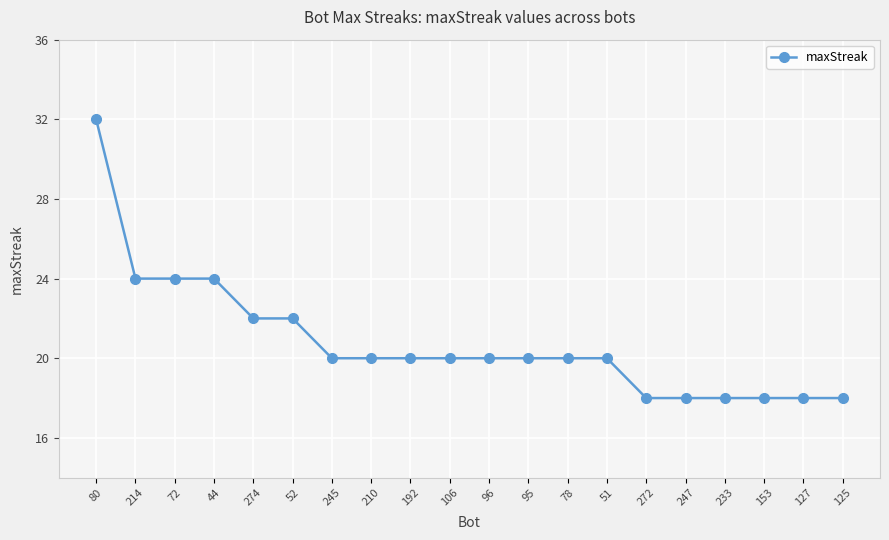

What is the minimum value shown in the chart?

18